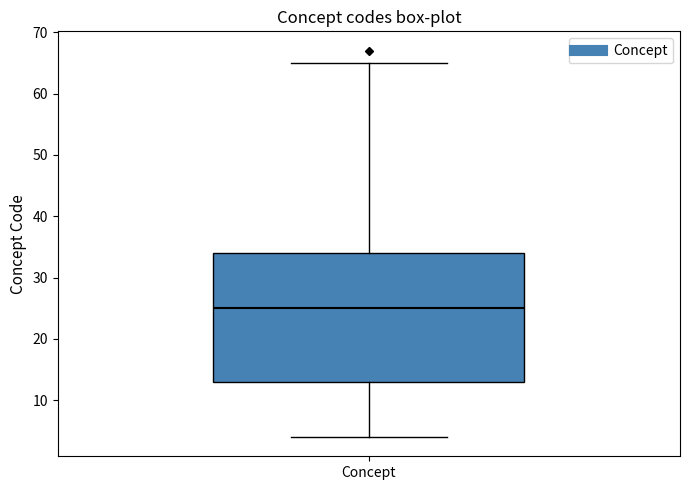

Read this box plot against the y-axis: the position of the median line, the range covered by the box, and the ends of both whiskers. The values are not printed on the chart, so give them approximately, as read against the axis.

median 25, box 13 to 34, whiskers 4 to 65